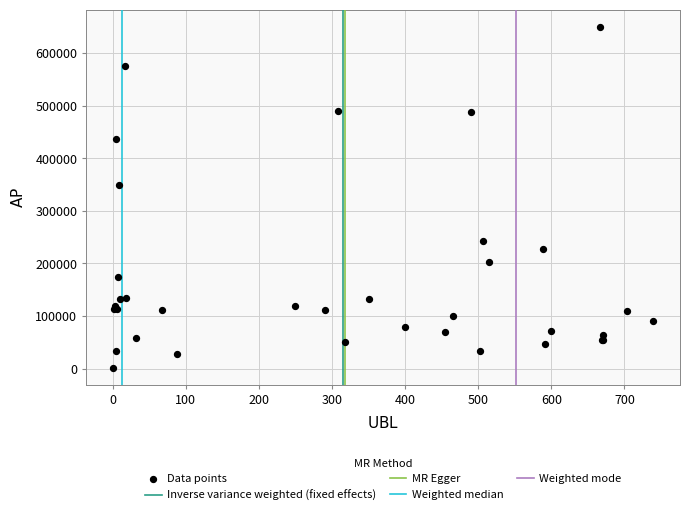

What Y value in the scatter plot is closest to 325863?

348480